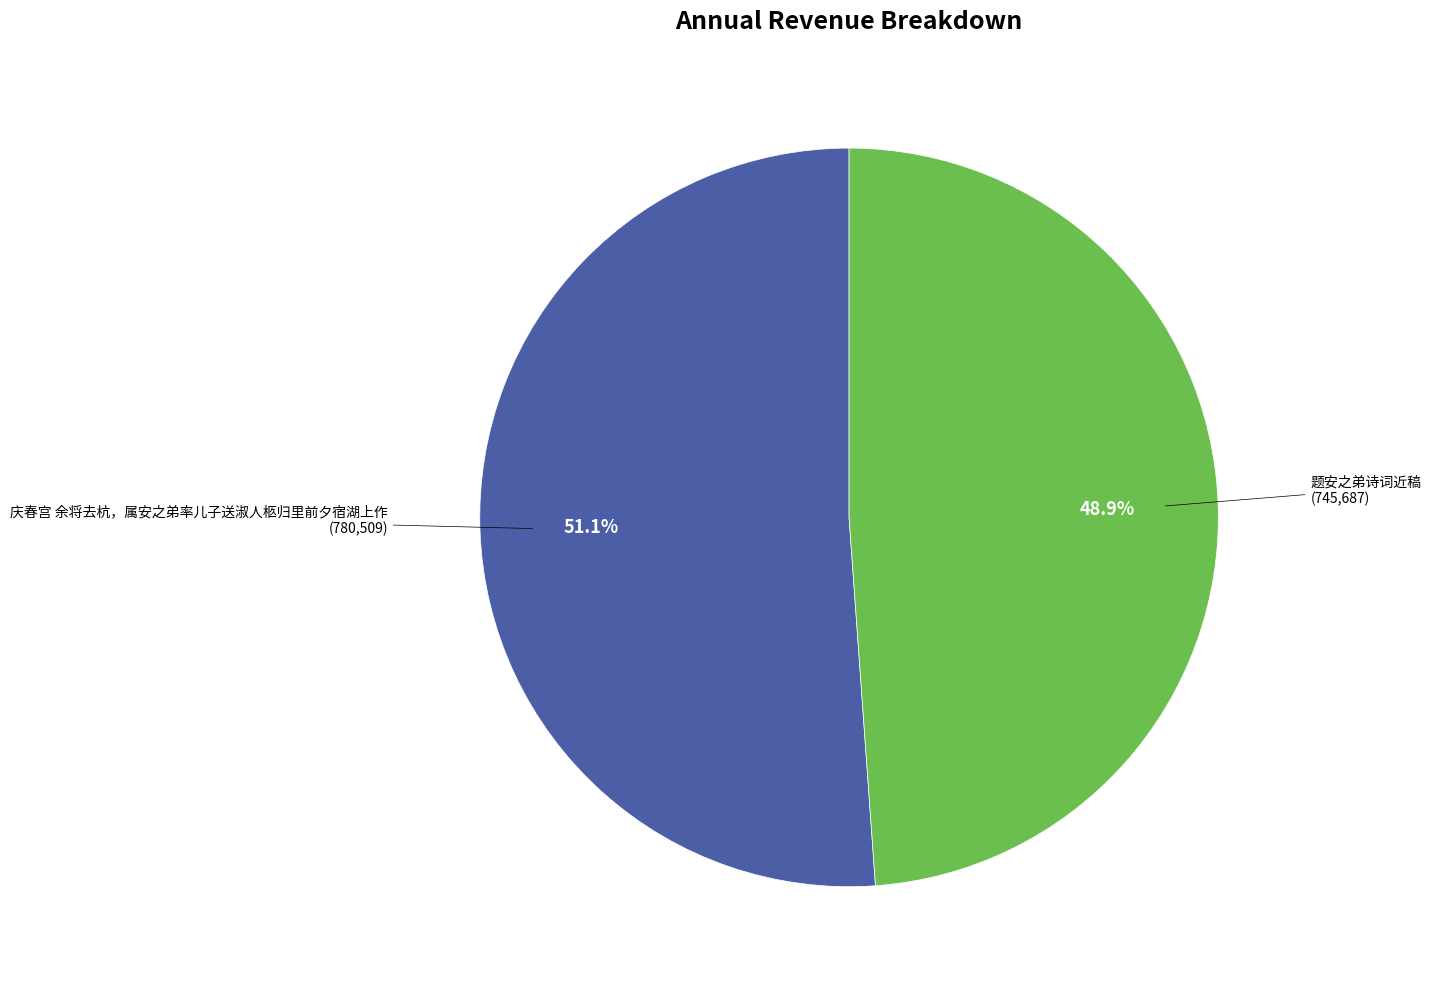

Count the number of slices in the pie.

2